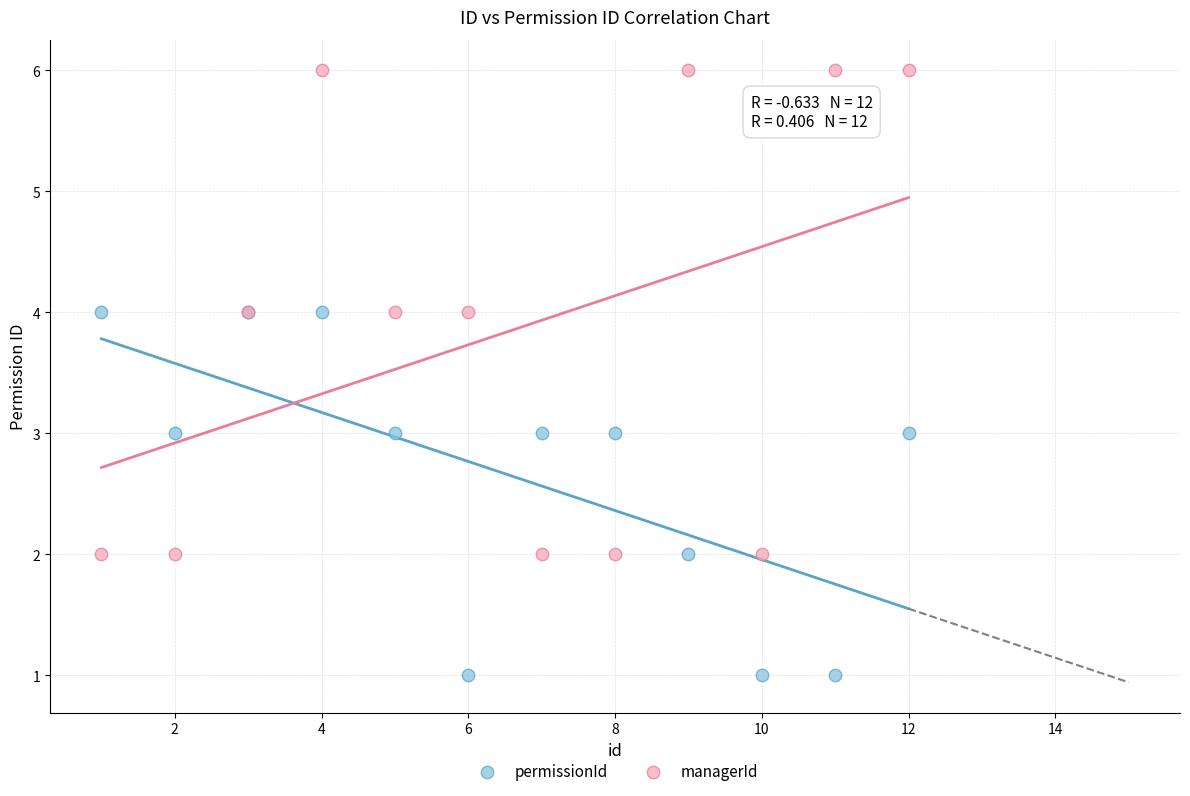

Which series contains the highest Y value?

managerId